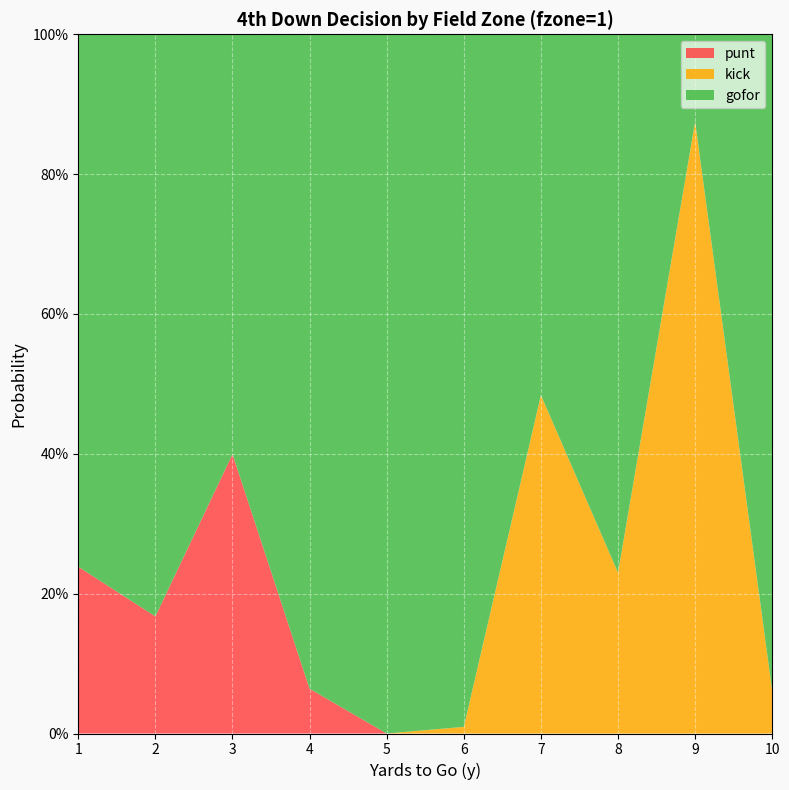

Does the chart display data point markers on the line(s)?

No